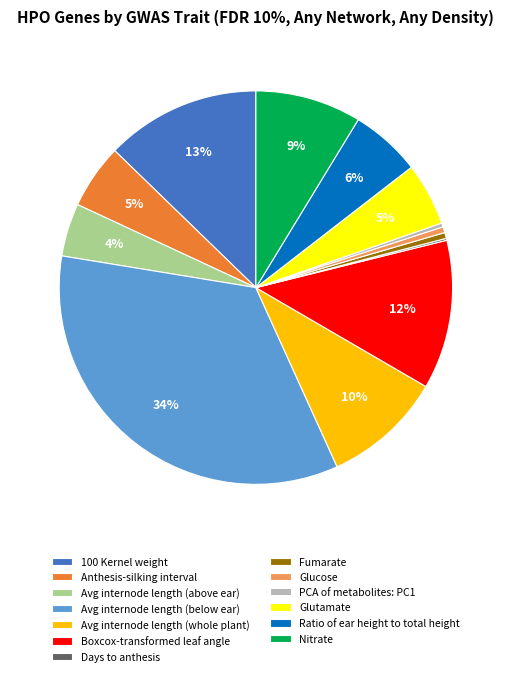

Is it true that Boxcox-transformed leaf angle is 12% of the pie?

True